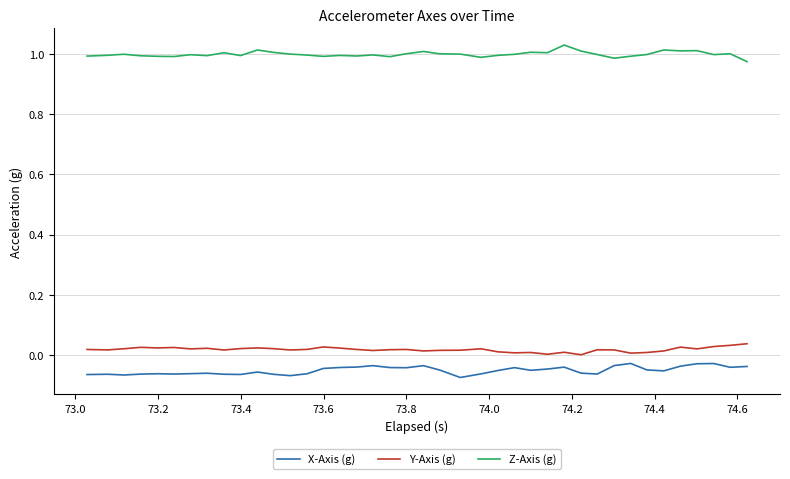

List the series in order of their peak value, lowest first.

X-Axis (g), Y-Axis (g), Z-Axis (g)